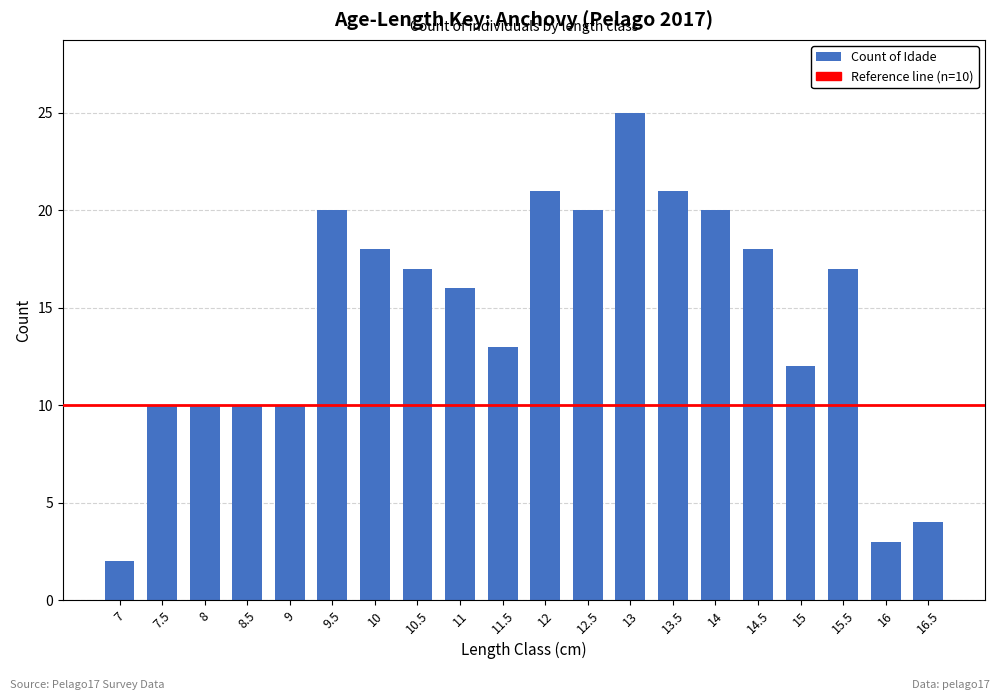

How many data points does each series have?

20